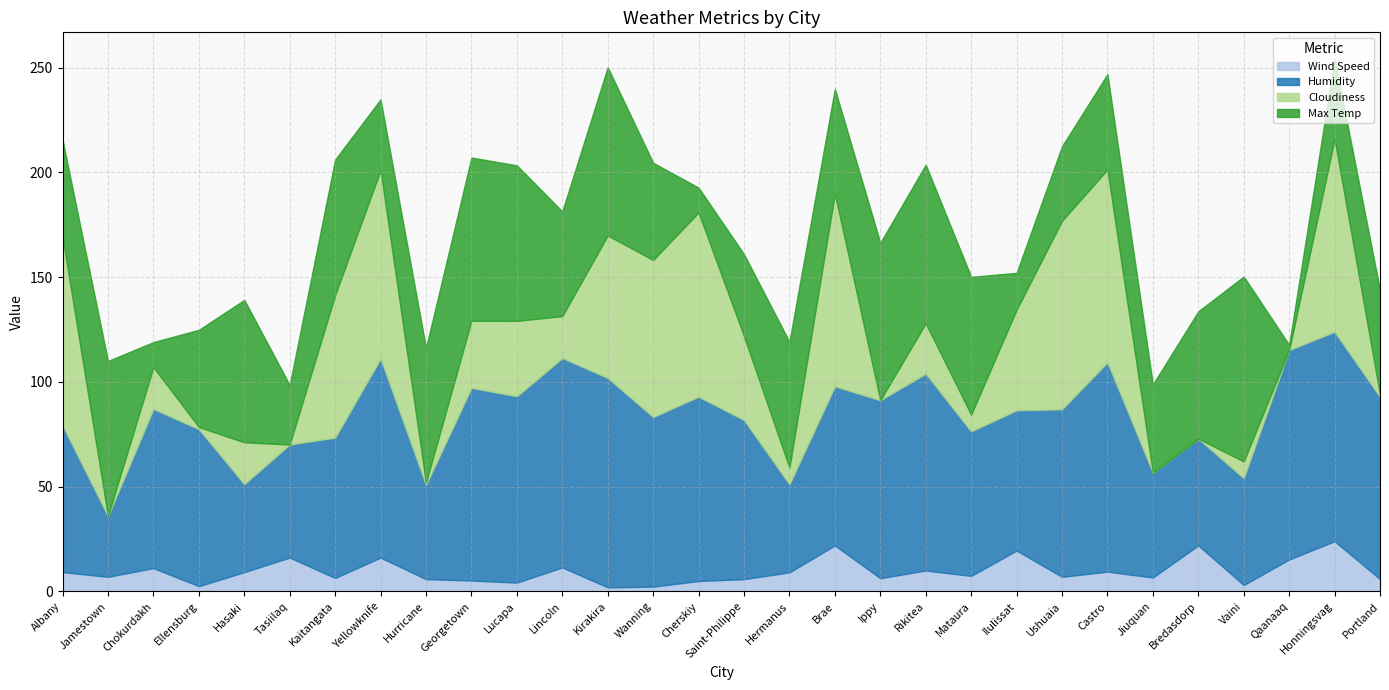

The value of Max Temp at Honningsvag is 38.3. True or false?

True